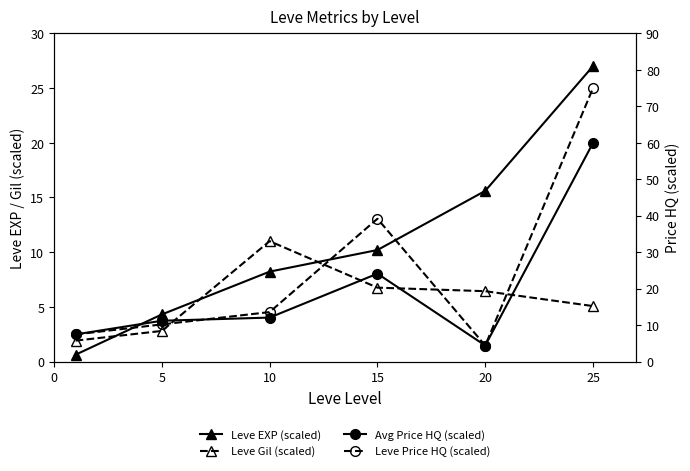

Where is the first local maximum for Leve Gil (scaled)?

10